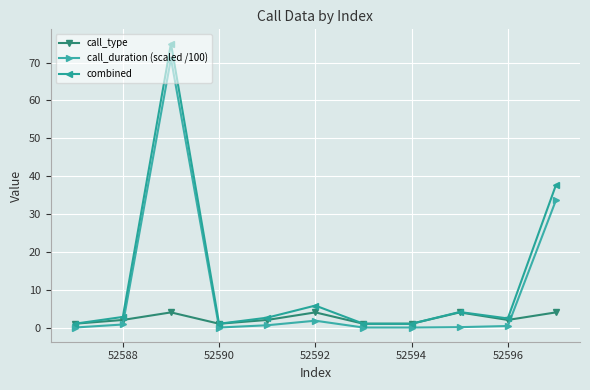

Which series has the largest range (max minus min)?

combined